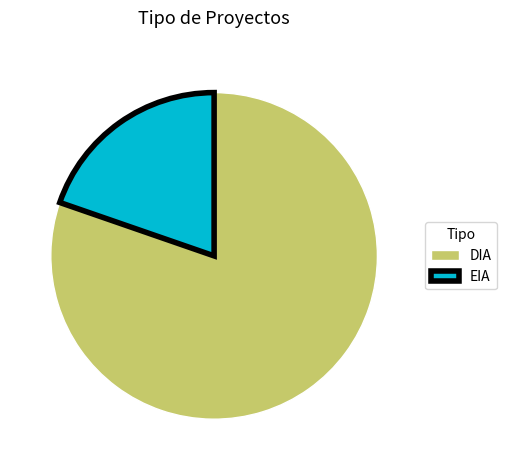

Which has a higher value, EIA or DIA?

DIA